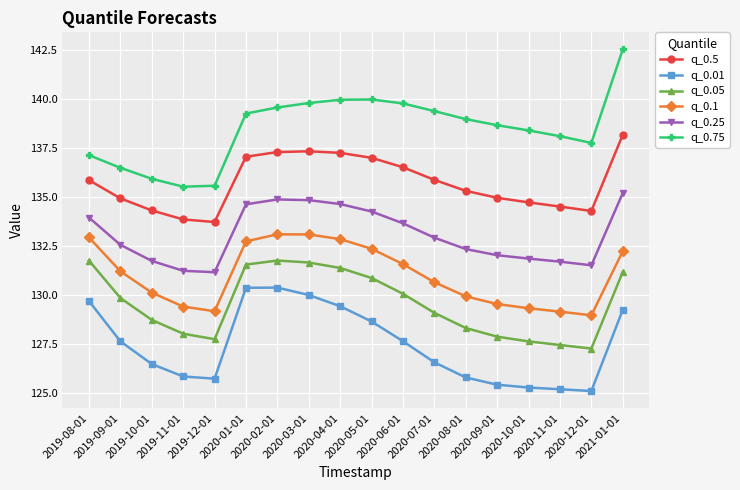

Which series has the widest spread of values?

q_0.75